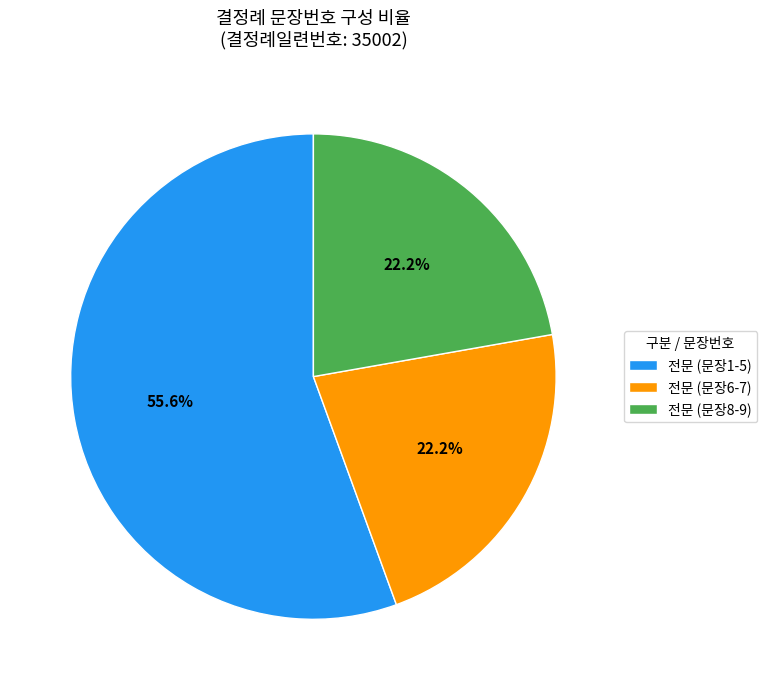

What is the largest slice in the pie chart?

전문 (문장1-5)